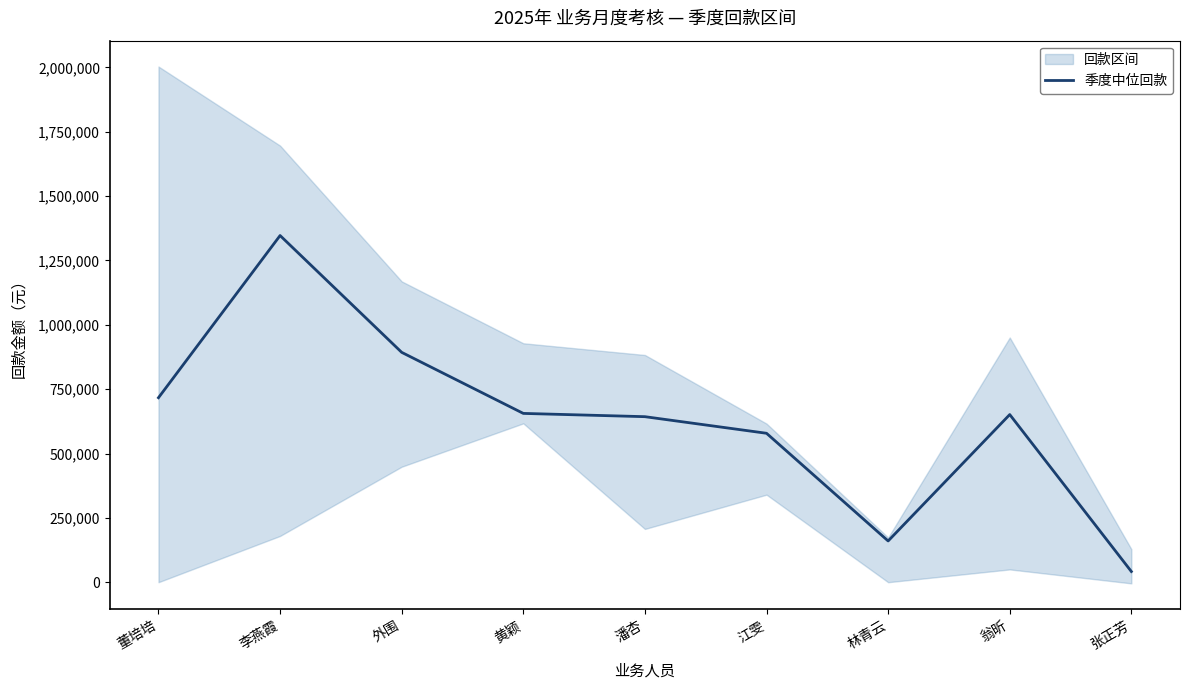

What is the minimum value shown in the chart?

41556.0